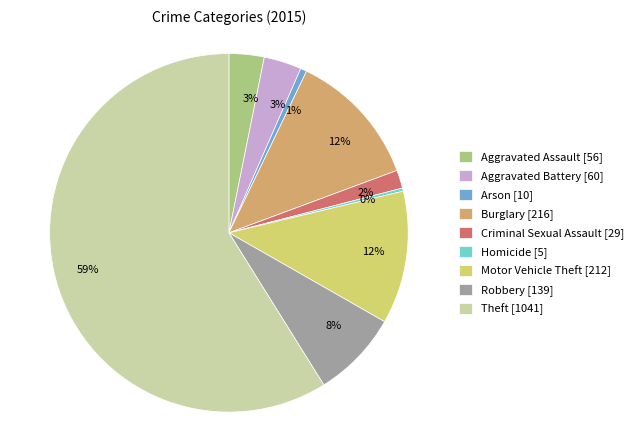

Do Robbery and Homicide together represent more than half of the pie?

No